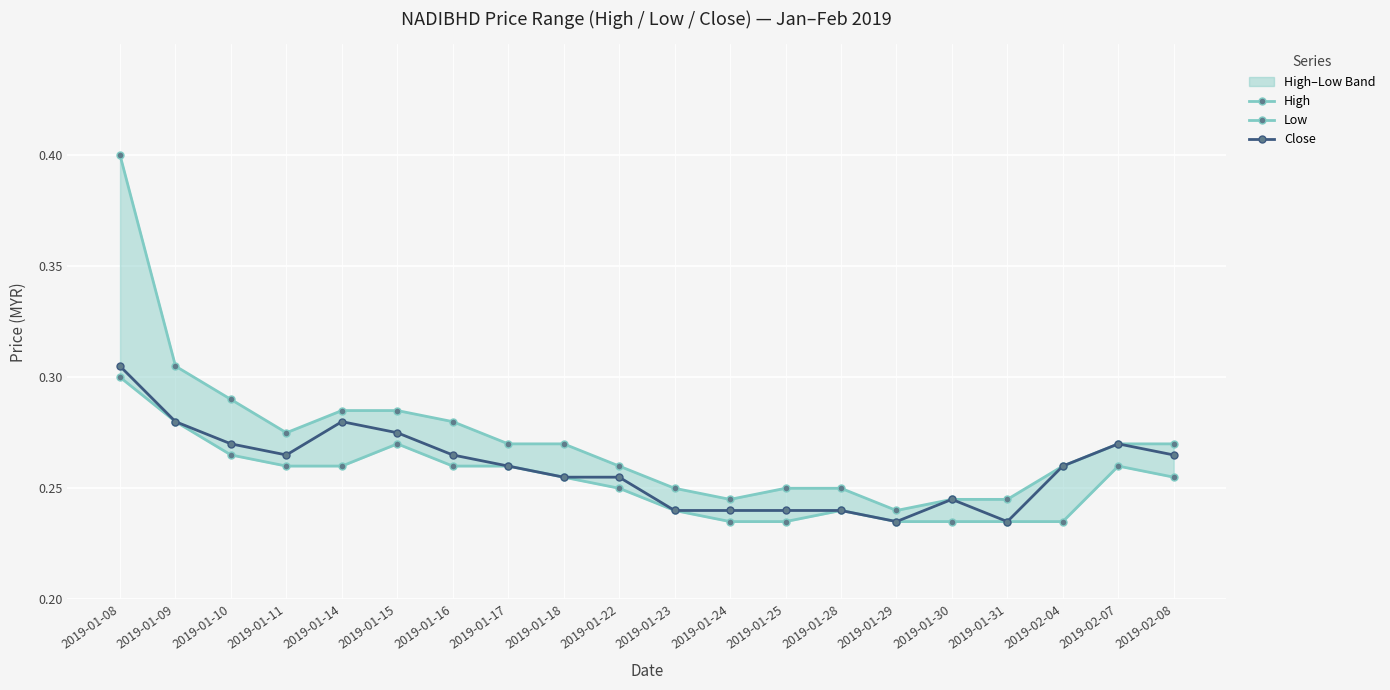

Read the Close value at 2019-01-29.

0.2